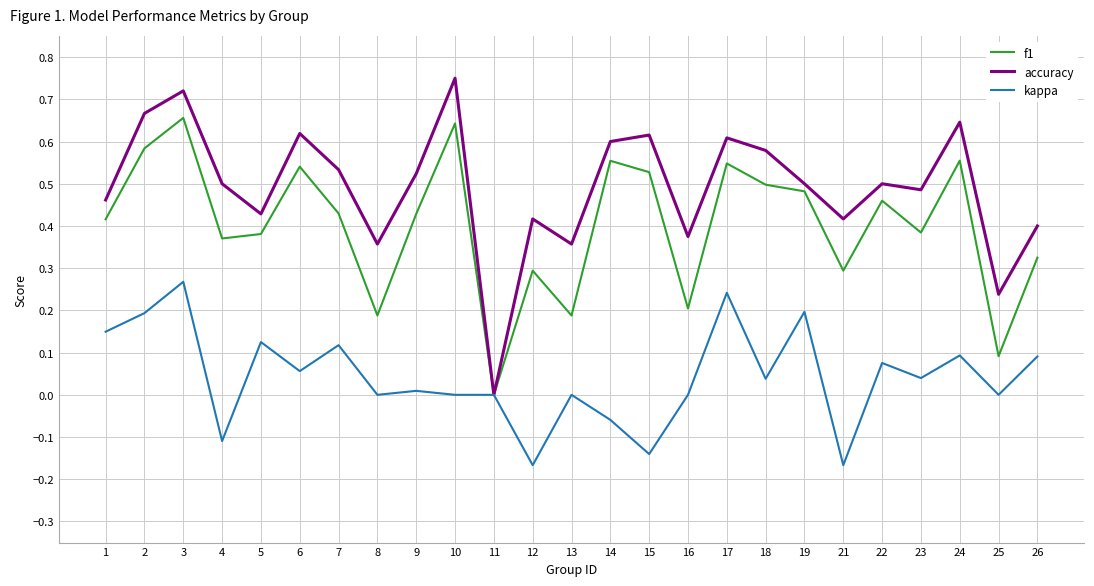

Is the value of f1 at 18 greater than the value of accuracy at 14?

No